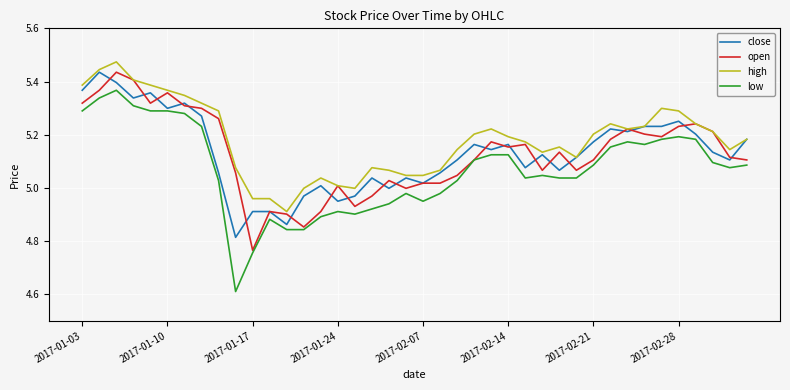

True or false: low and high cross at least once.

False